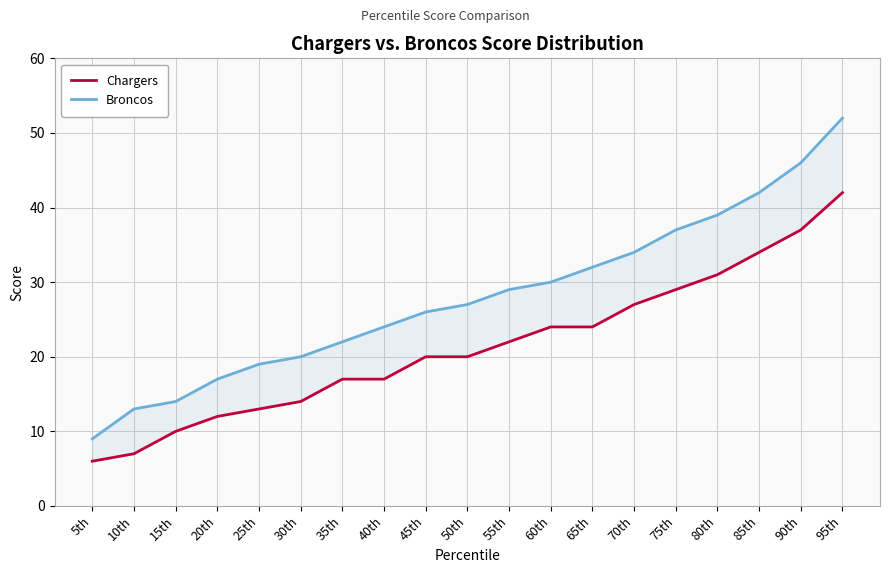

What are all the series names shown in the legend?

Chargers, Broncos